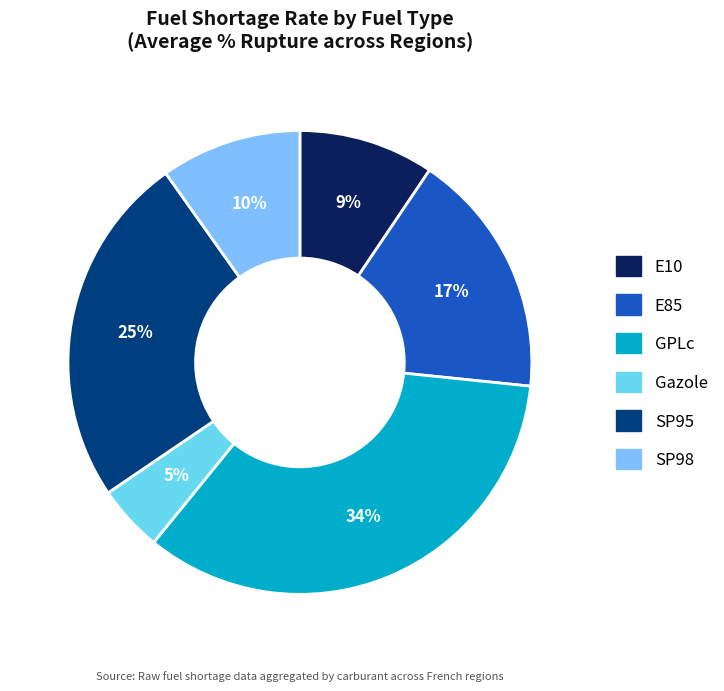

Combined, what portion of the pie is SP95 and GPLc?

58.9%